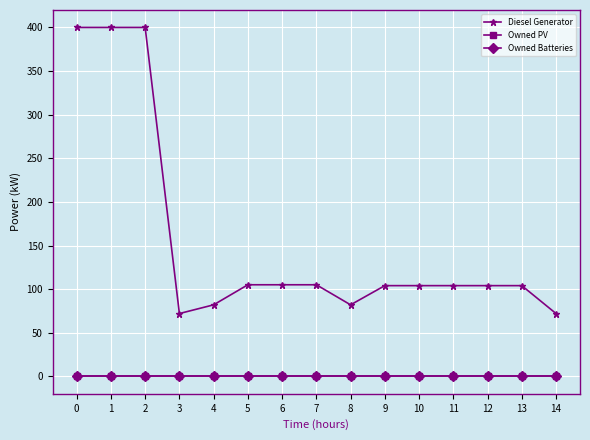

Does the chart have visible grid lines?

Yes